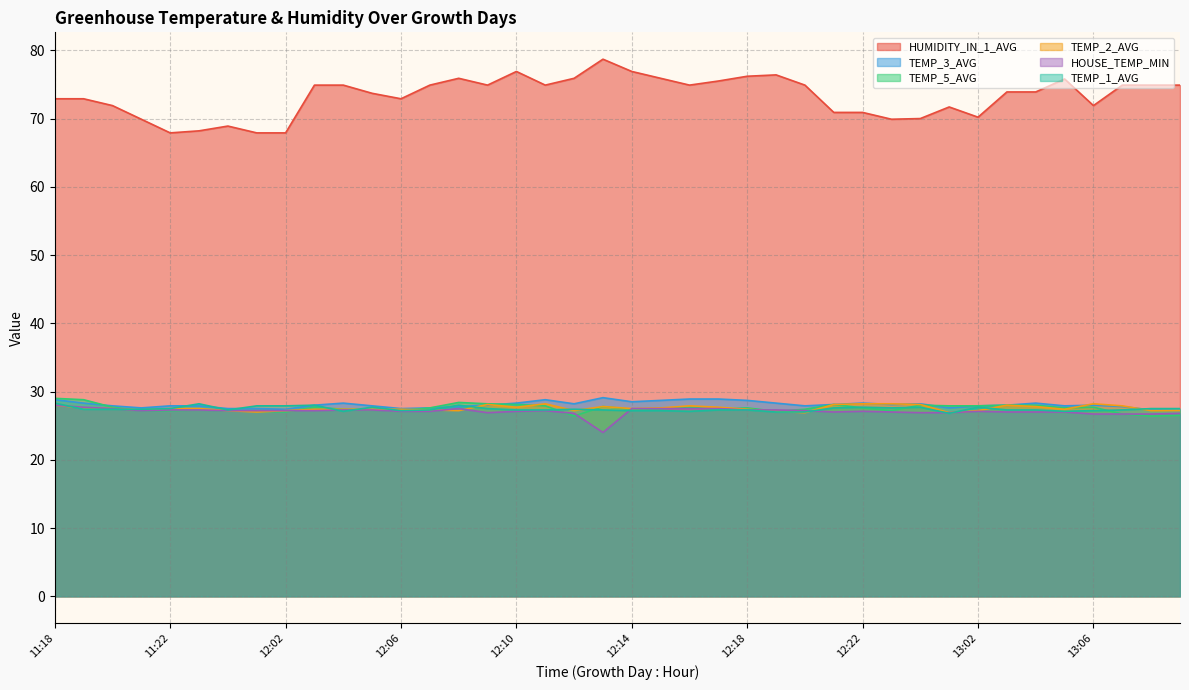

What are all the series names shown in the legend?

HUMIDITY_IN_1_AVG, TEMP_3_AVG, TEMP_5_AVG, TEMP_2_AVG, HOUSE_TEMP_MIN, TEMP_1_AVG